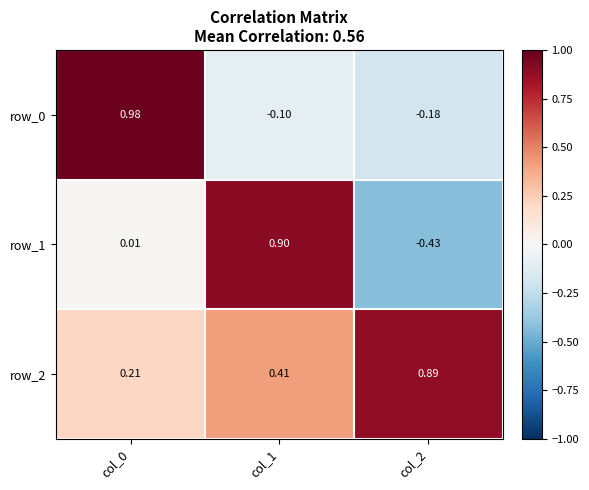

Which series has the widest spread of values?

row_1